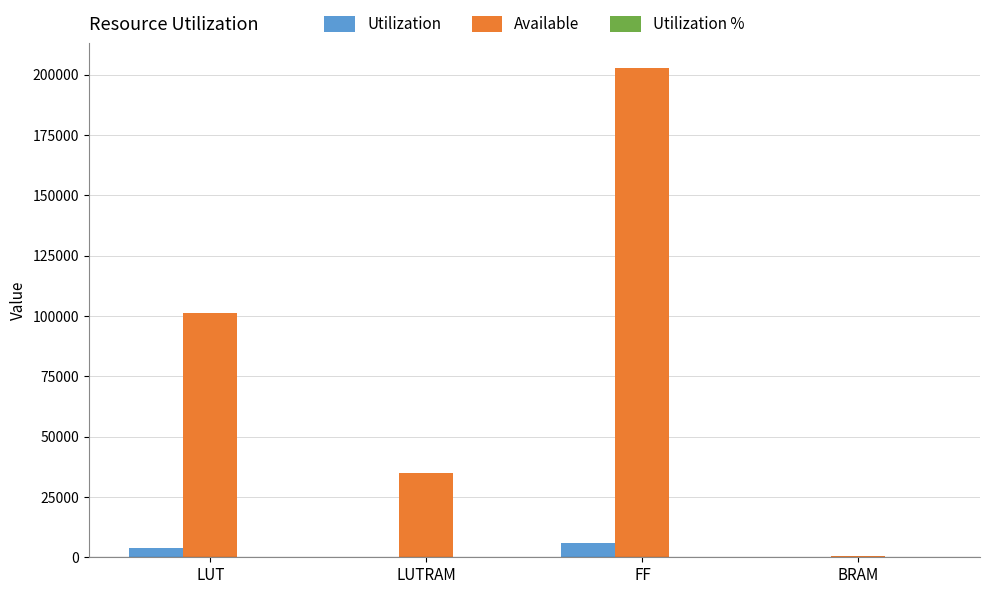

Which label corresponds to the largest value in the chart?

FF